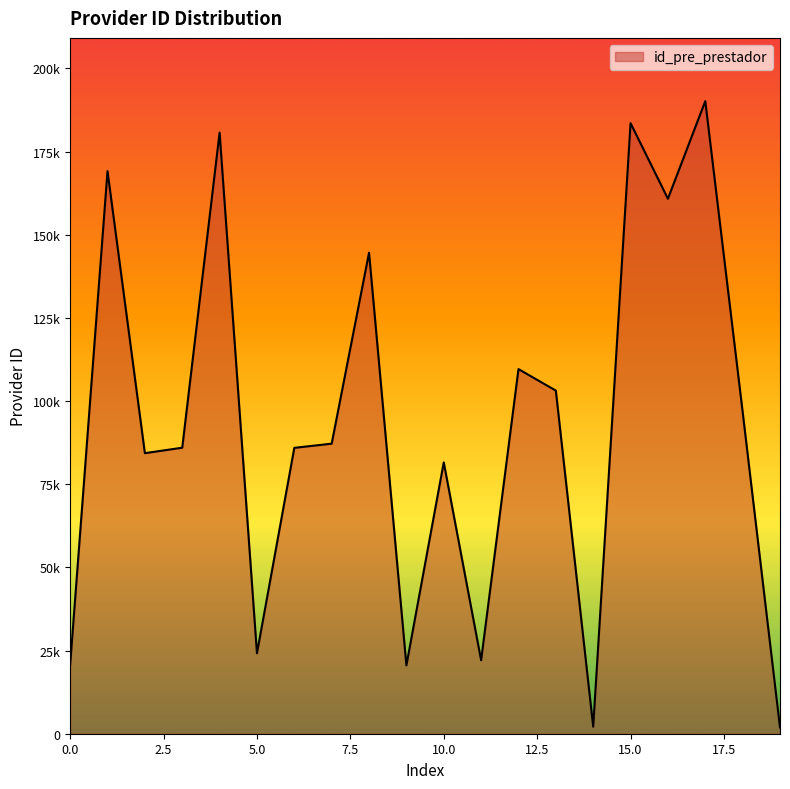

Is this an area chart (filled region under the line)?

Yes